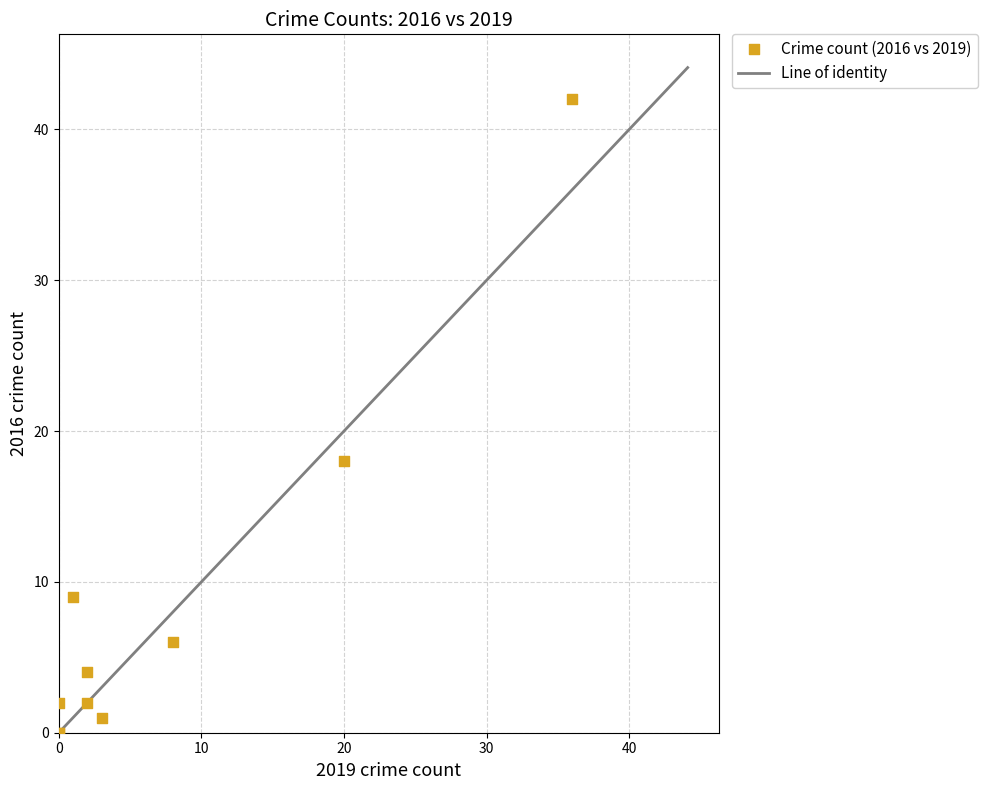

What Y value in the scatter plot is closest to 21?

18